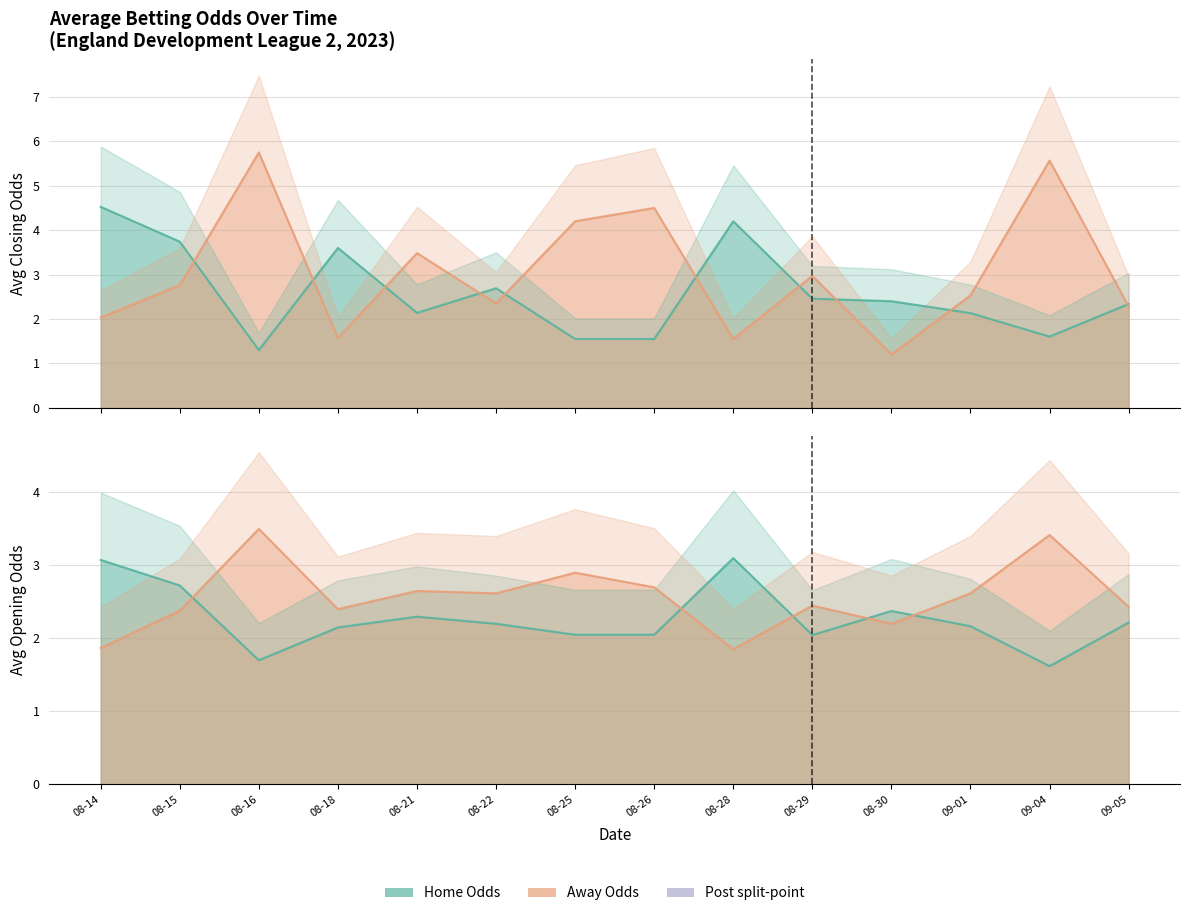

In oddA_op, how many points are higher than both neighbors (excluding endpoints)?

5